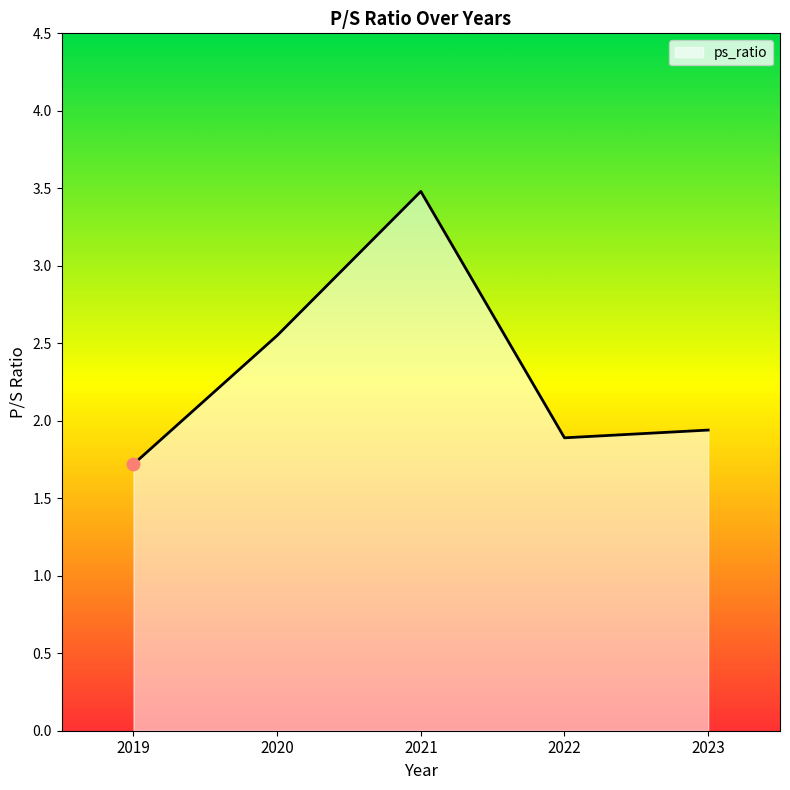

Between 2023 and 2020, which is larger?

2020